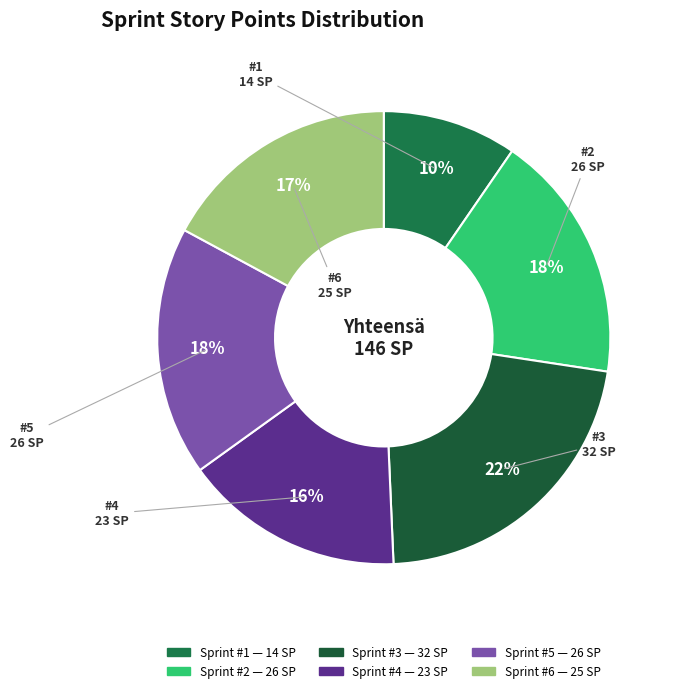

What is the largest slice in the pie chart?

#3